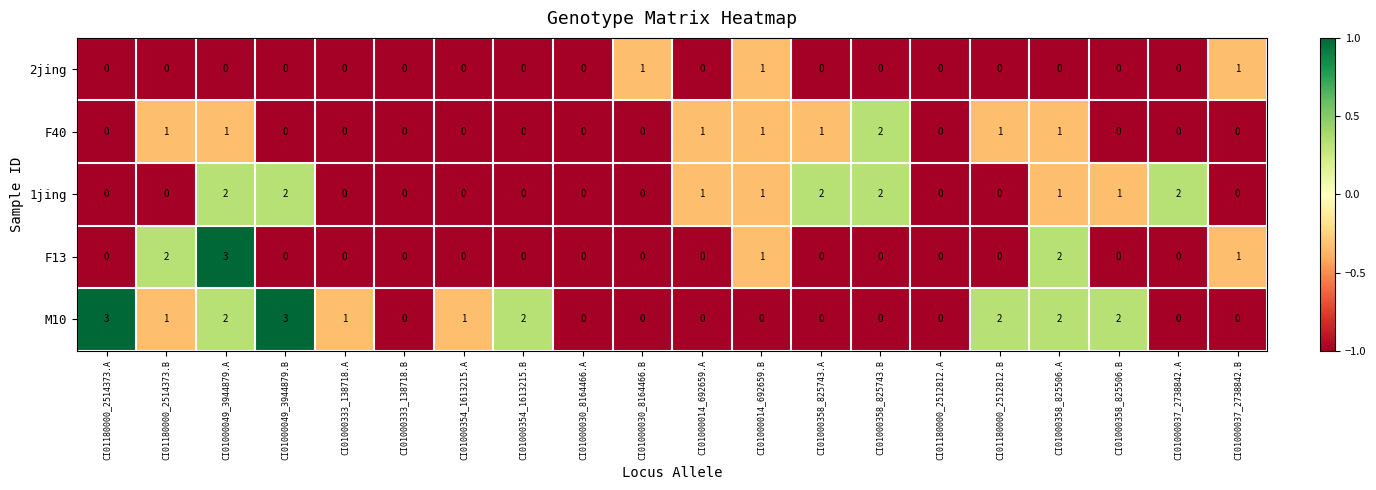

Where does the M10 series first go above 1?

CI01180000_2514373.A